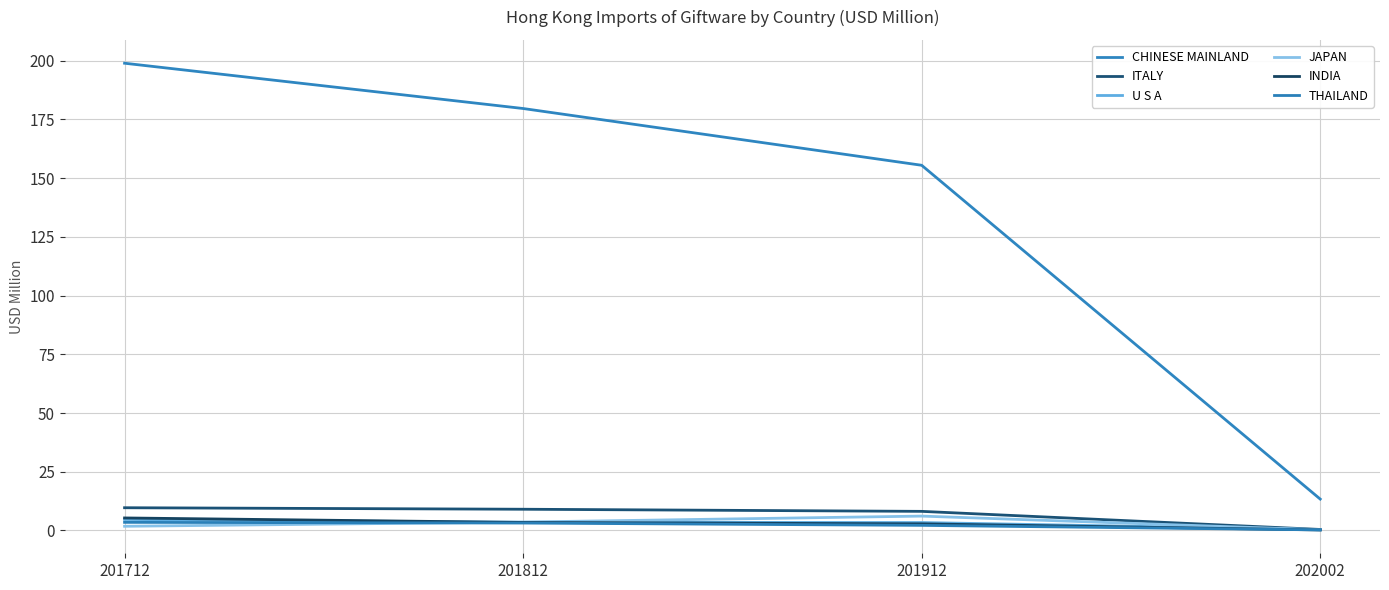

True or false: CHINESE MAINLAND and THAILAND intersect in this chart.

False